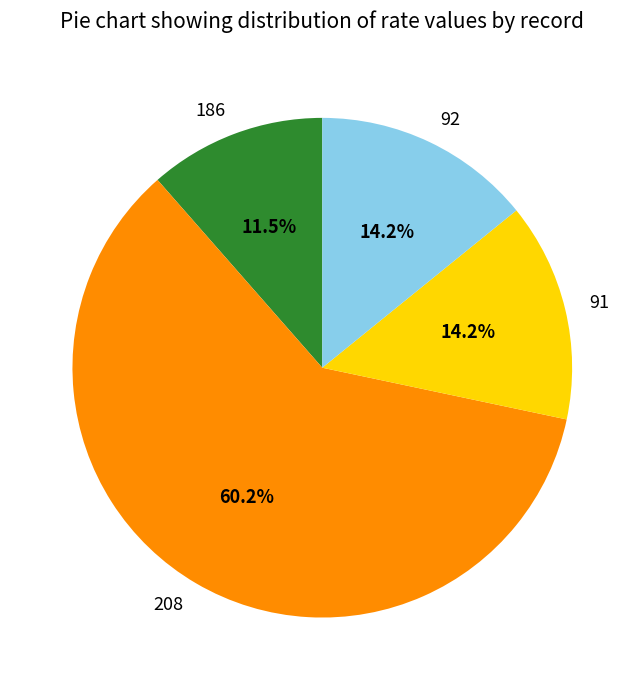

Is it true that 91 is 8% of the pie?

False